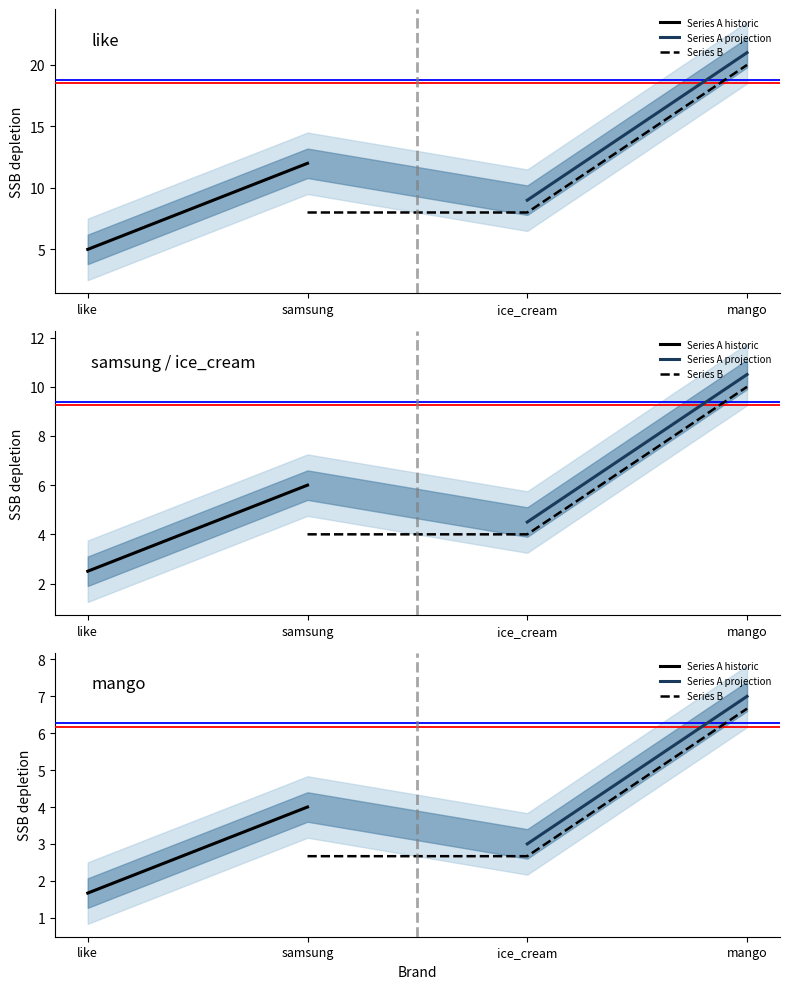

List the series in order of their peak value, lowest first.

Series B, Series A